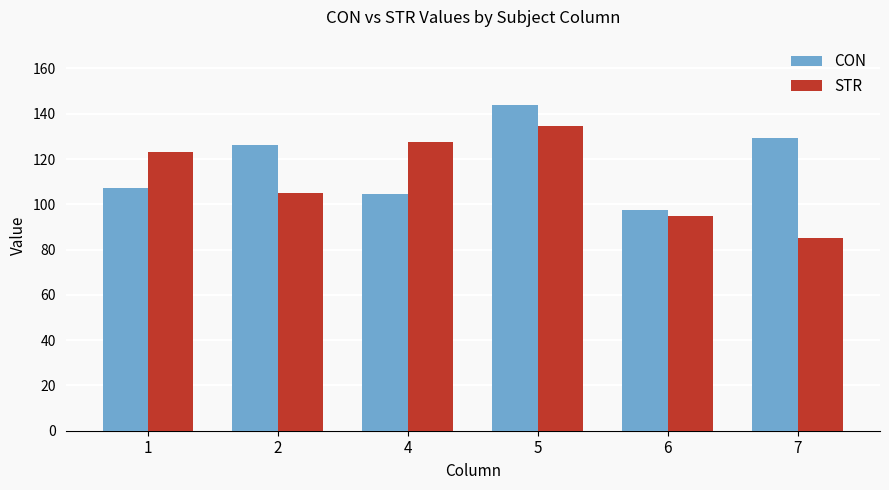

At which label does STR reach its peak?

5